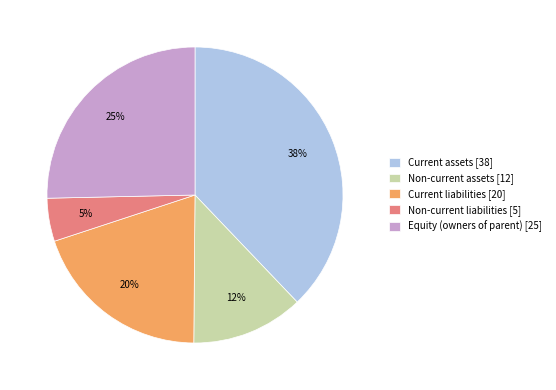

To the nearest percent, what is the average slice percentage?

20%